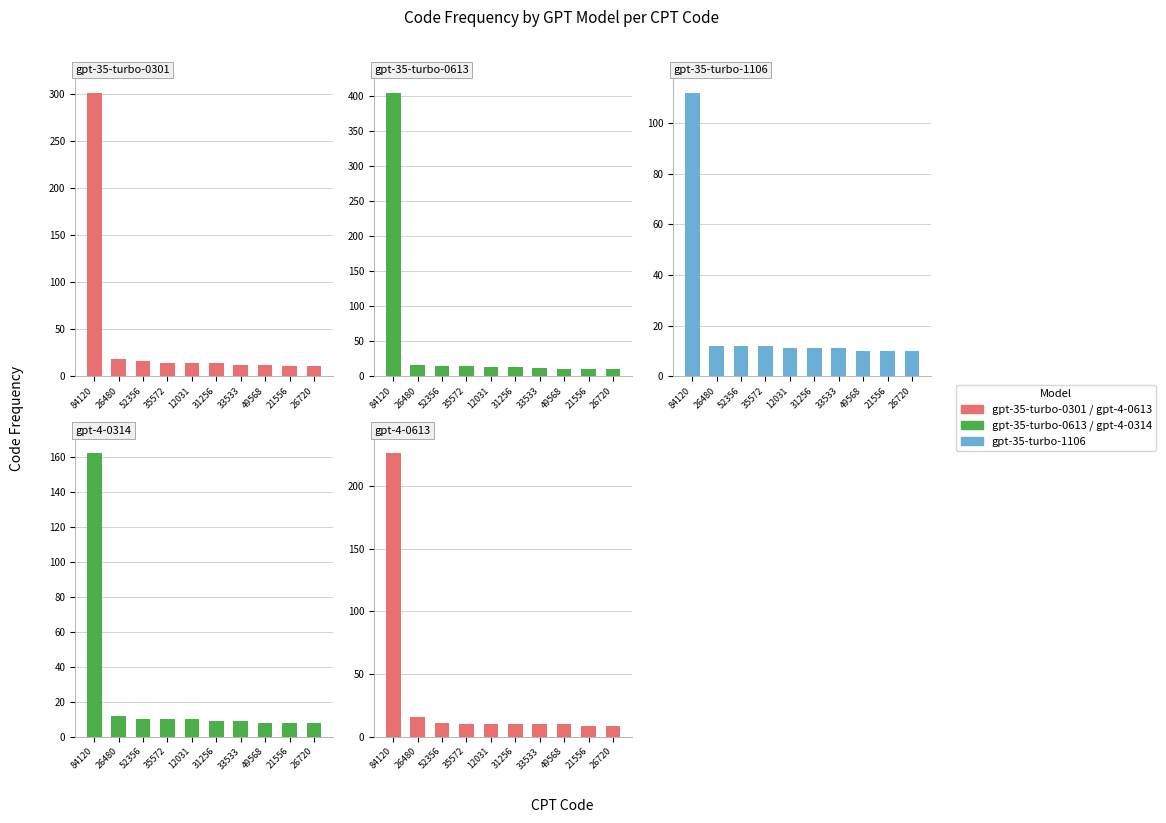

Where is gpt-35-turbo-0613 nearest to the value 208?

26480